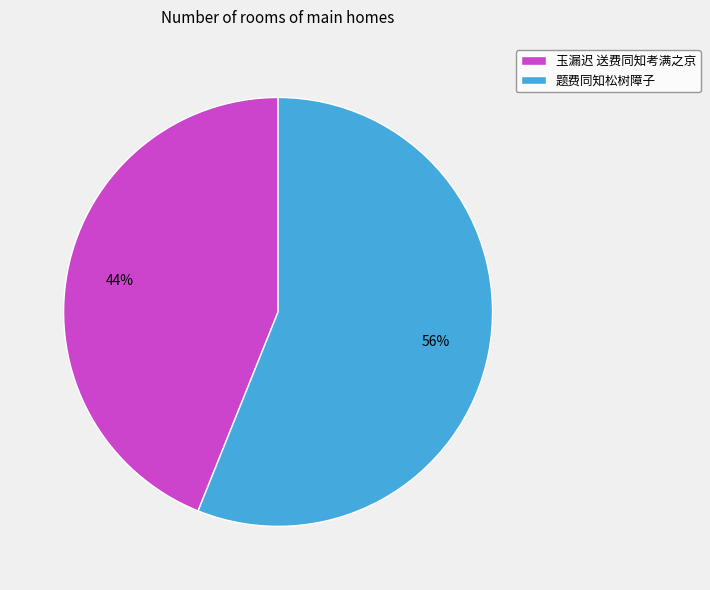

To the nearest percent, what is the difference between the largest and smallest slice percentages?

12%